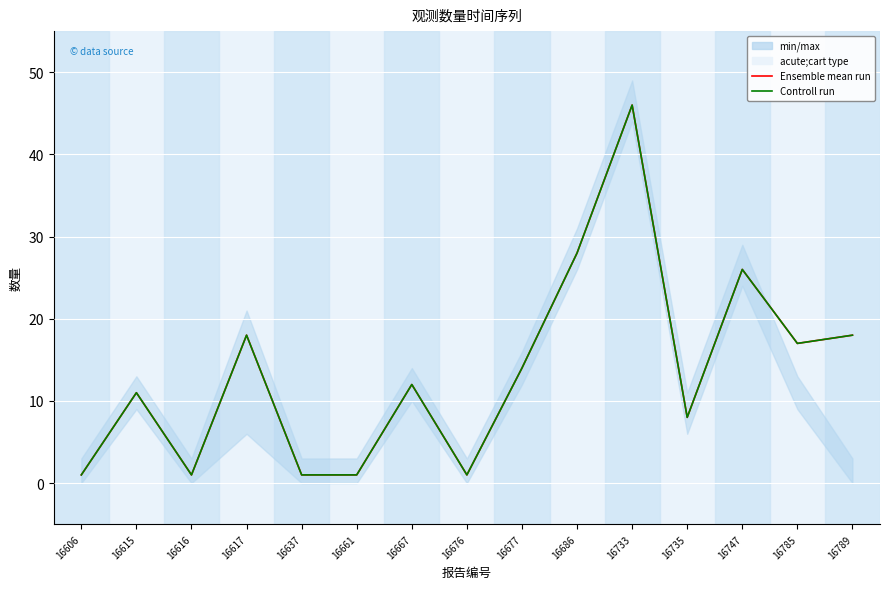

List the series in order of their peak value, highest first.

Ensemble mean run, Controll run